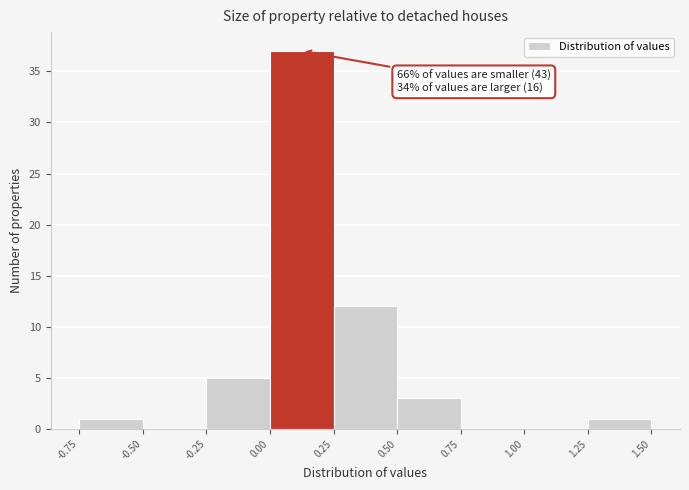

Over which range of the x-axis is the bar tallest?

0.00 to 0.25